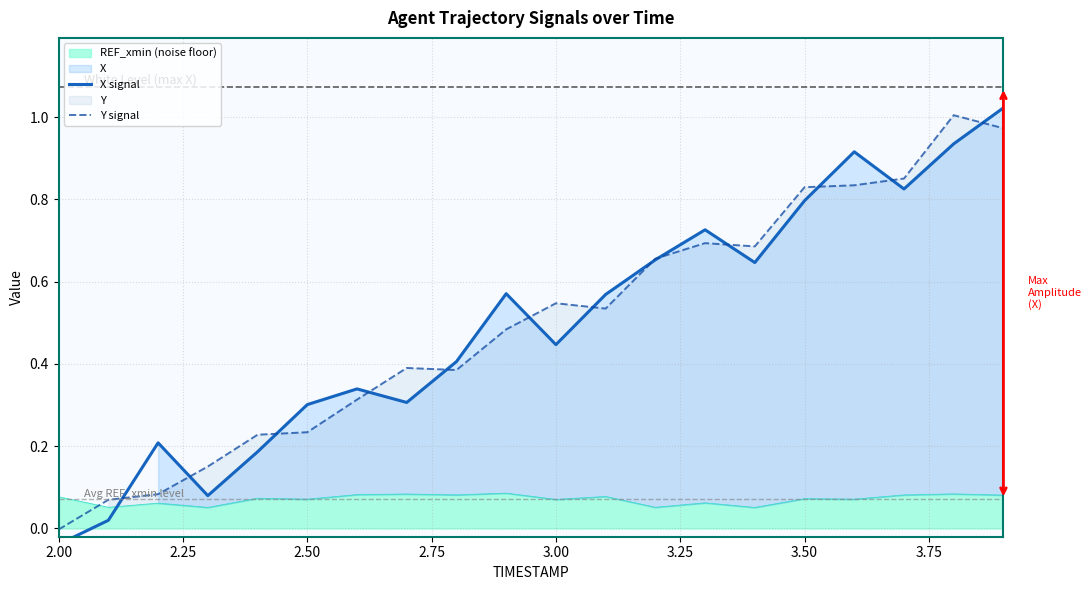

Which category has the lowest value in the Y signal series?

2.00